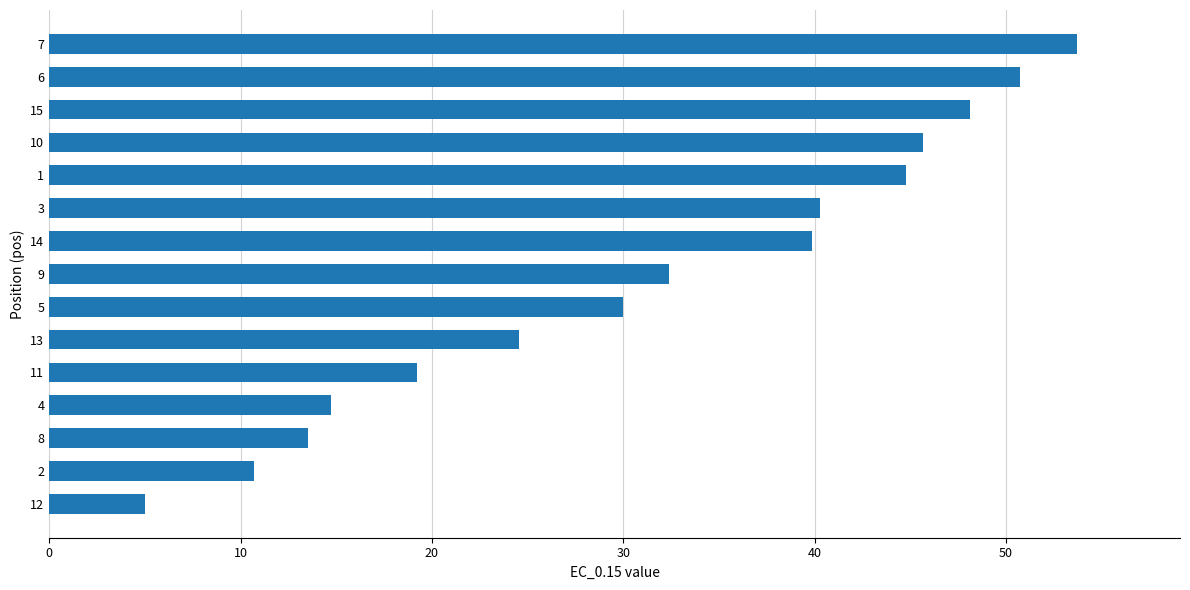

At which label is the value closest to 29?

5